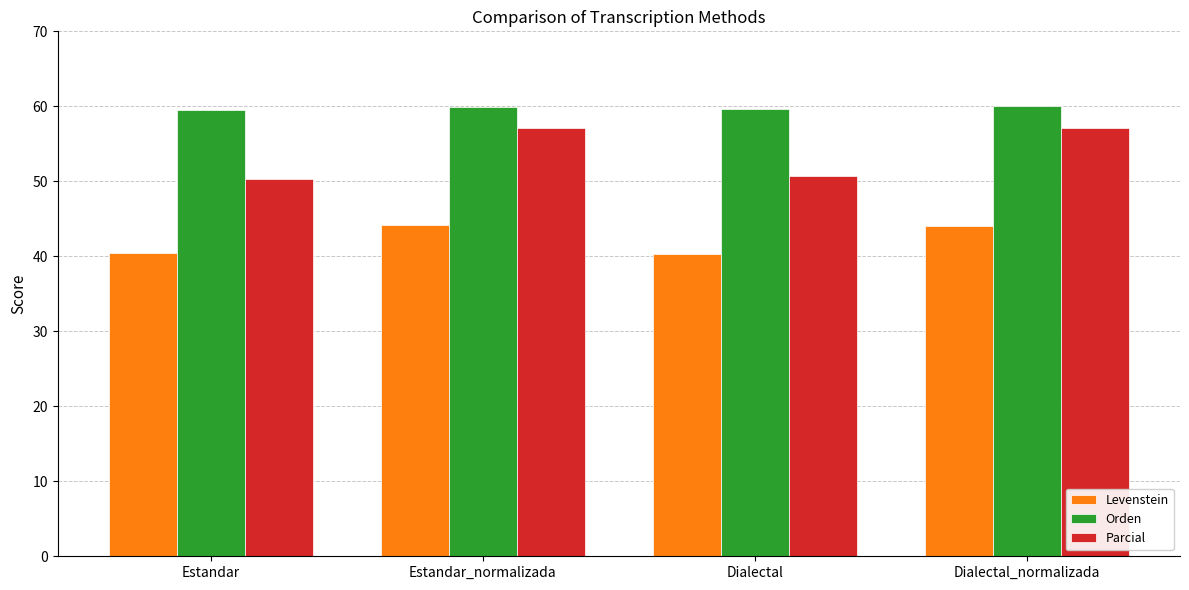

What is the total value across all series at Estandar_normalizada?

161.2